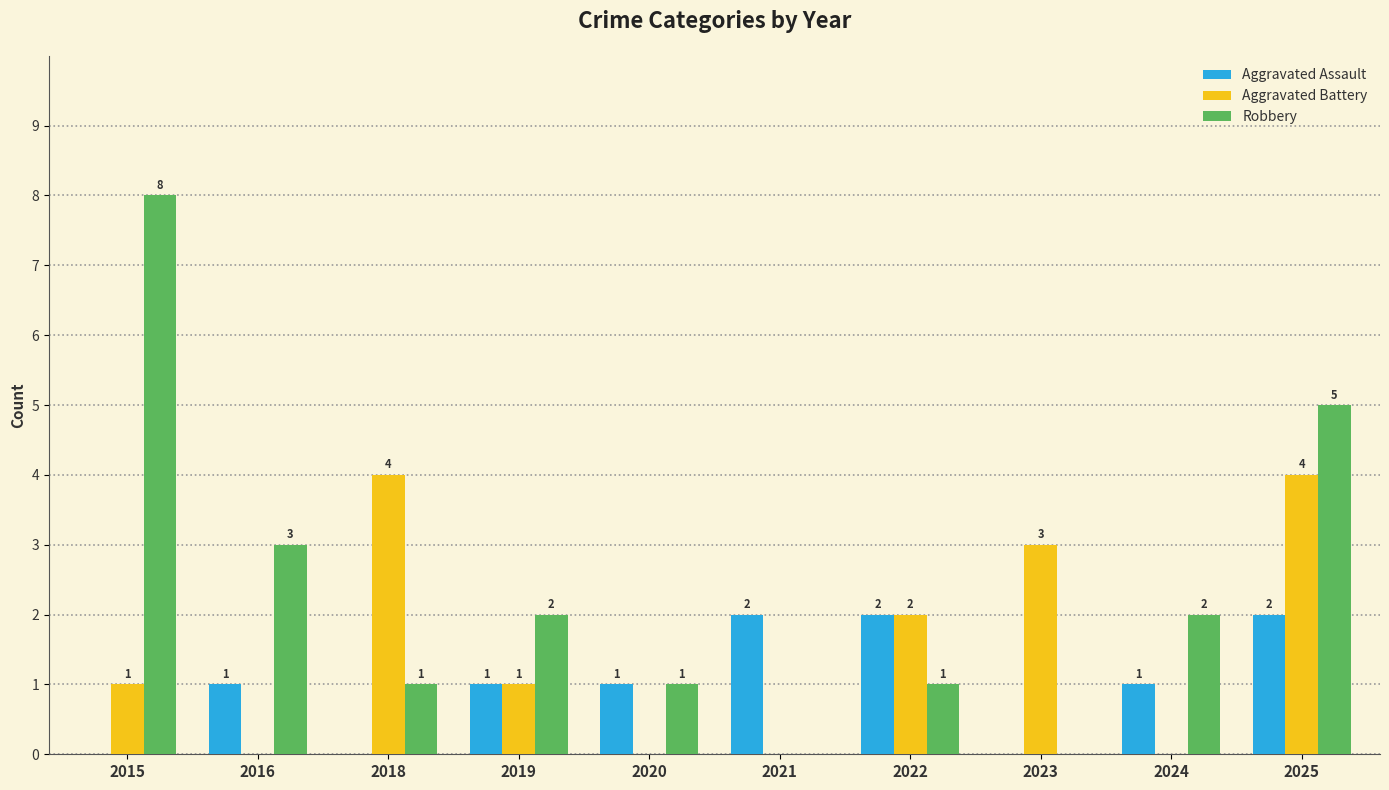

What is the spread (max minus min) of values at 2020?

1